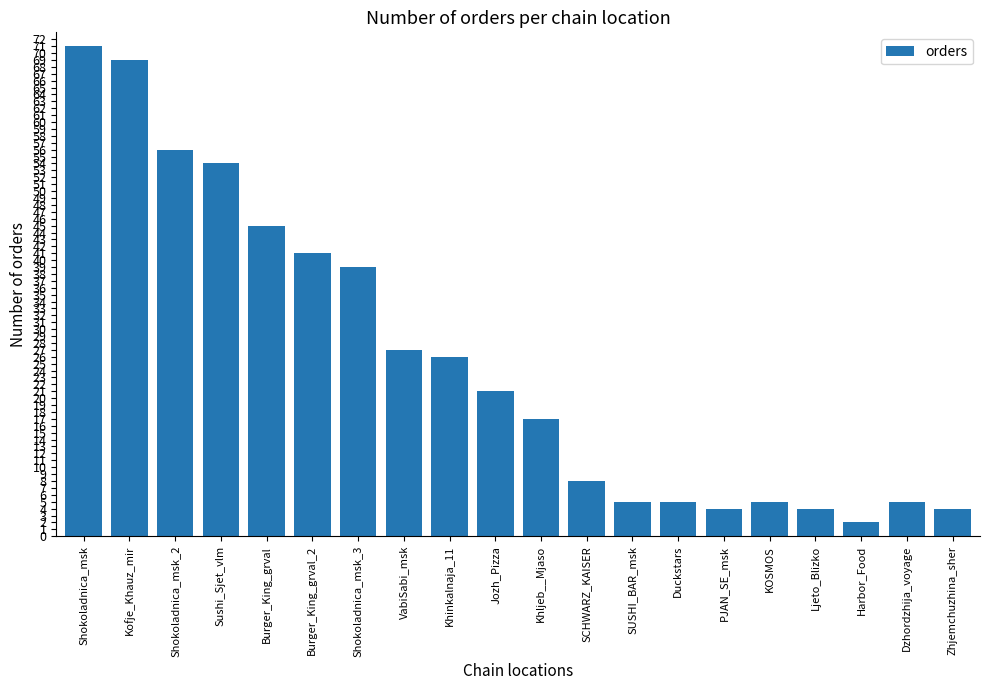

Reading right to left, extract all data points from this chart.

4	5	2	4	5	4	5	5	8	17	21	26	27	39	41	45	54	56	69	71